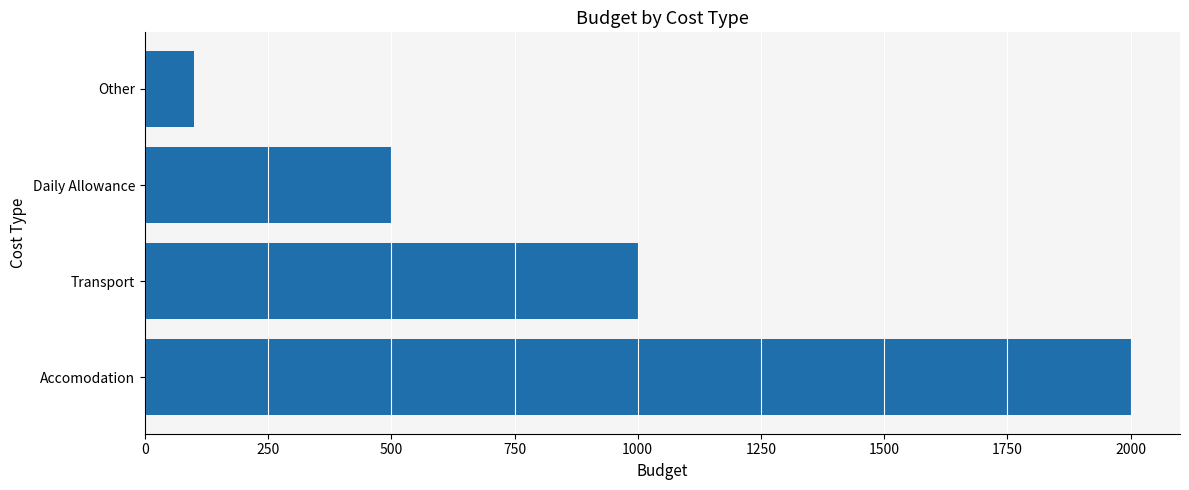

Reading bottom to top, extract all data points from this chart.

Accomodation=2000	Transport=1000	Daily Allowance=500	Other=100